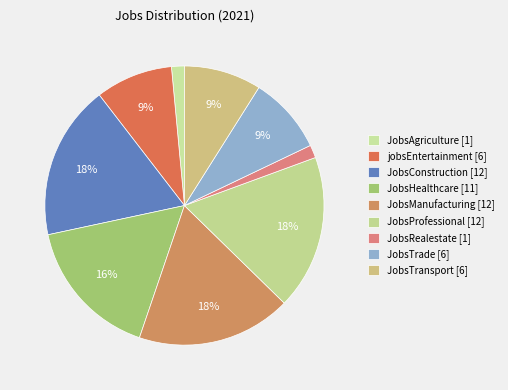

To the nearest percent, what is the combined percentage of JobsProfessional and JobsTransport?

27%